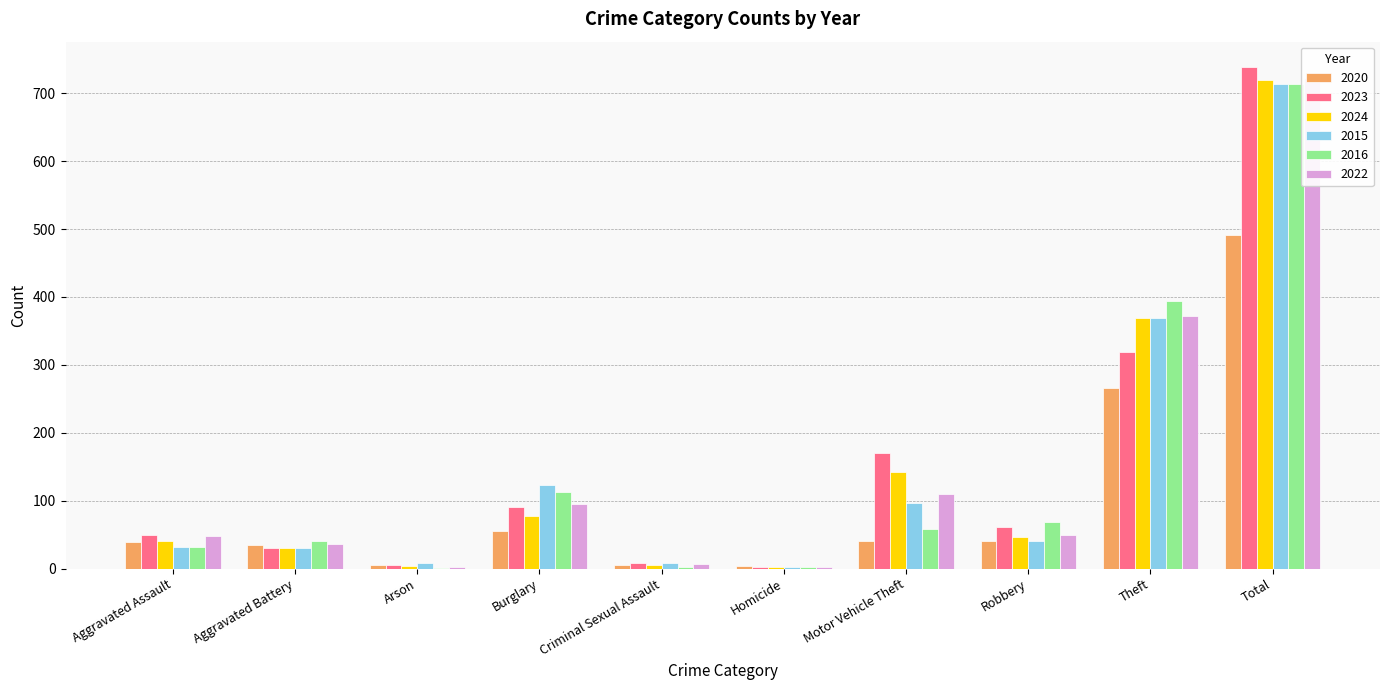

At which category is the sum across all series the highest?

Total